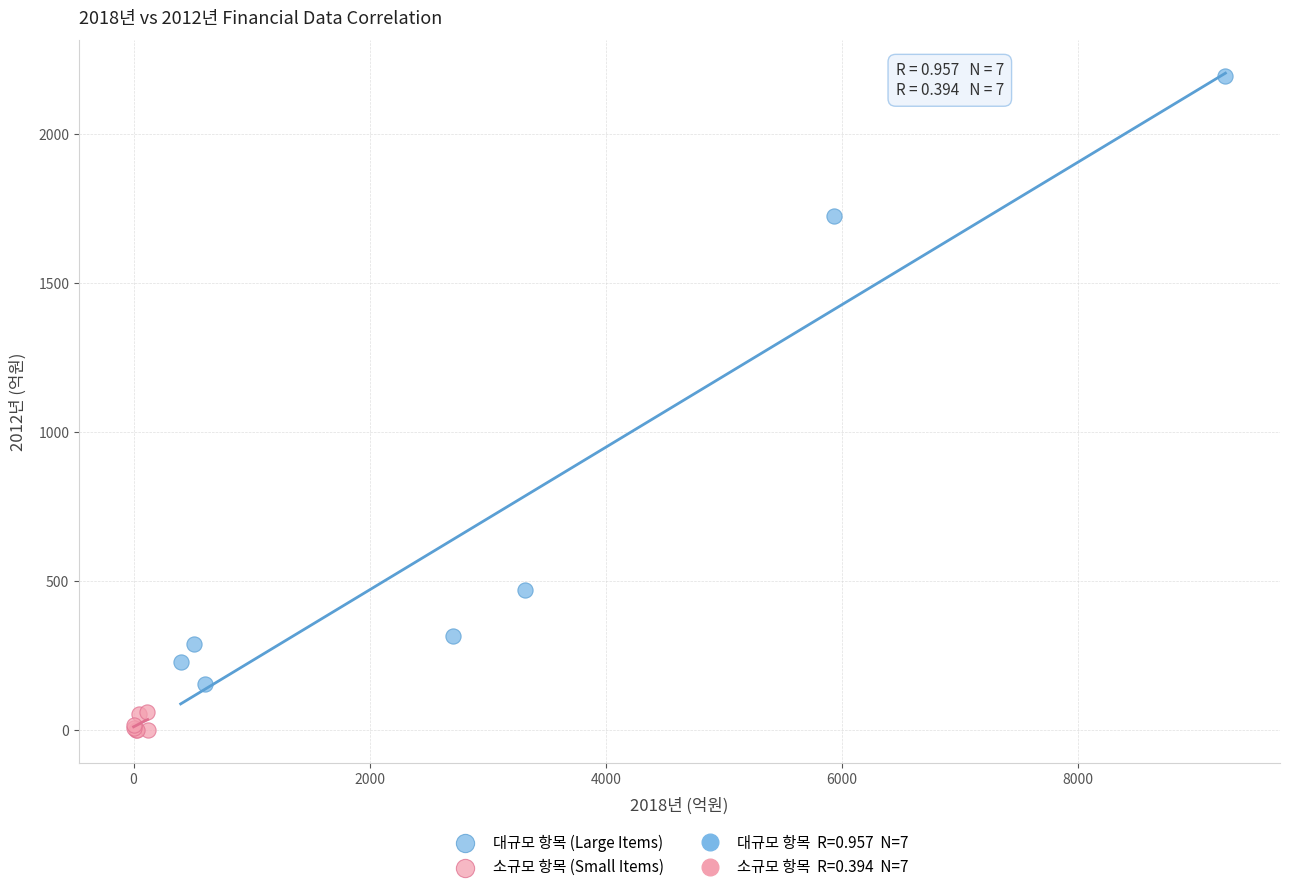

Which series contains the lowest Y value?

소규모 항목 (Small Items)